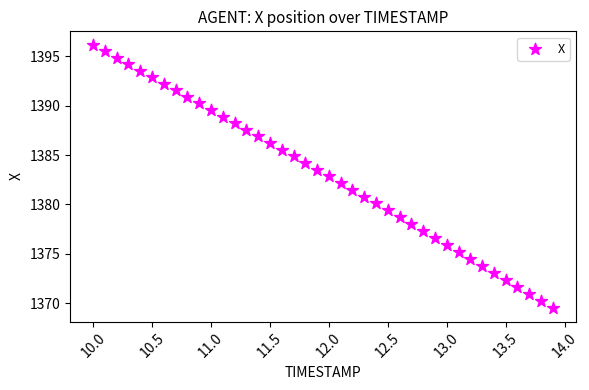

What is the range of X values (max minus min)?

3.9